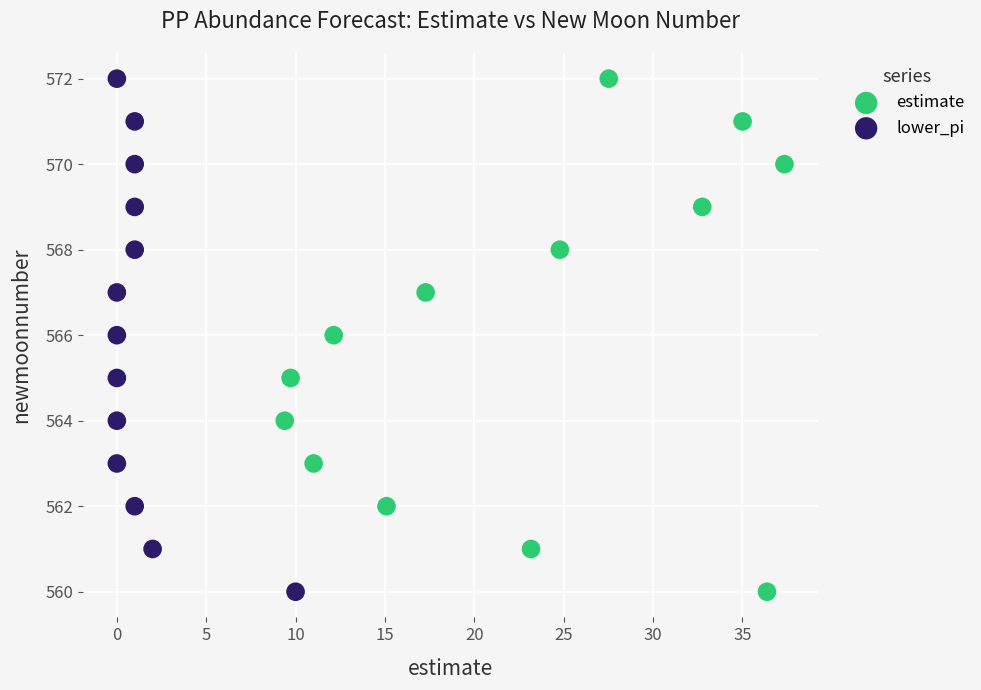

What are all the series names shown in the legend?

estimate, lower_pi